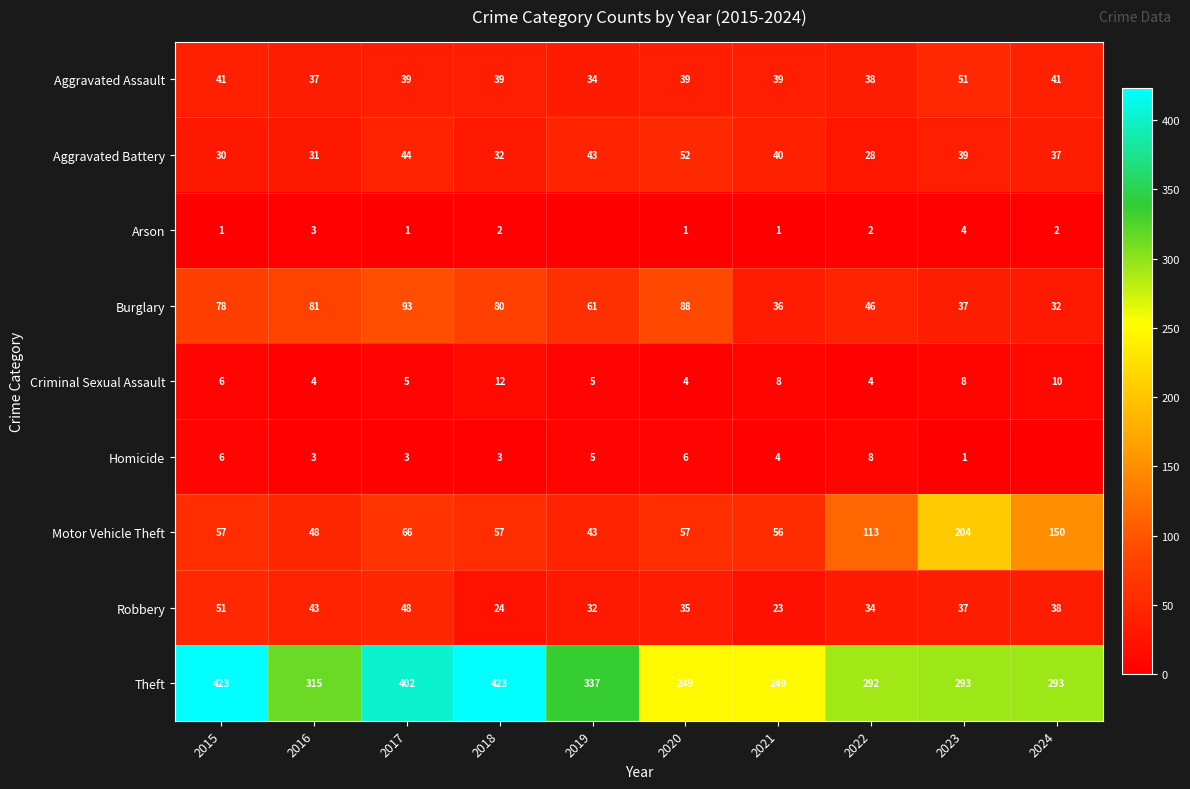

What is the minimum value for Criminal Sexual Assault?

4